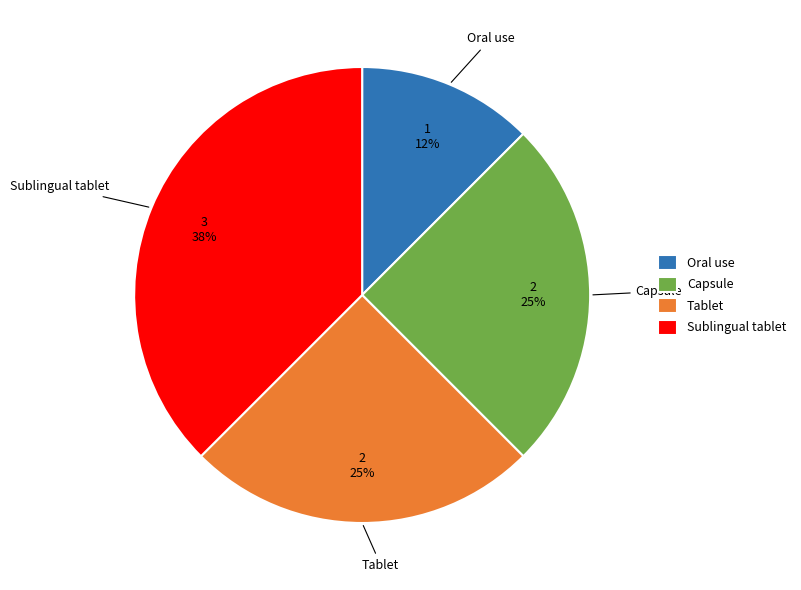

How many segments does this pie chart have?

4